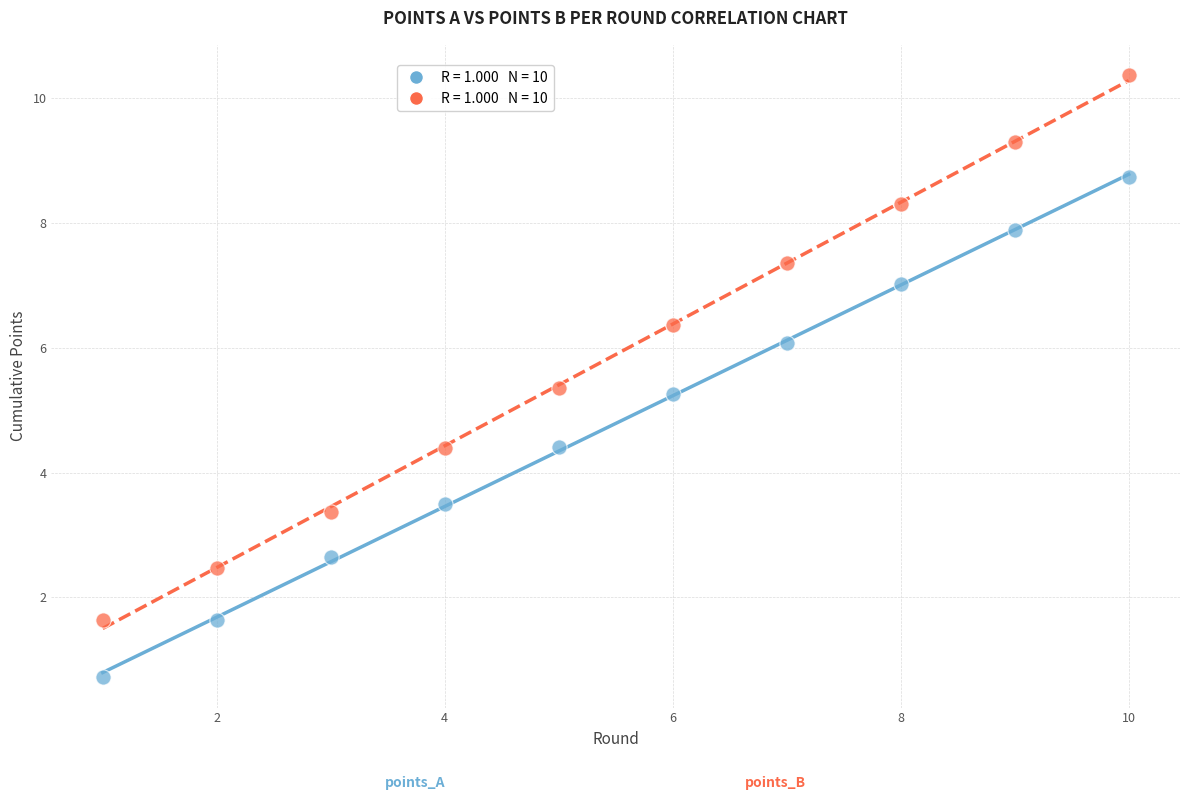

Across all data points, what is the range of X values (max minus min)?

9.0